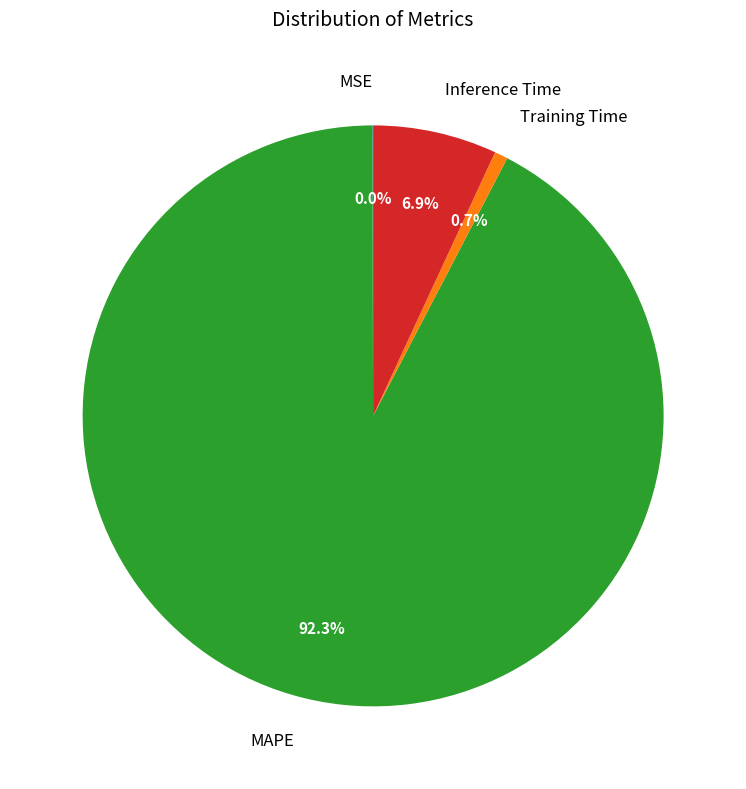

Is there any slice that represents more than half of the pie?

Yes